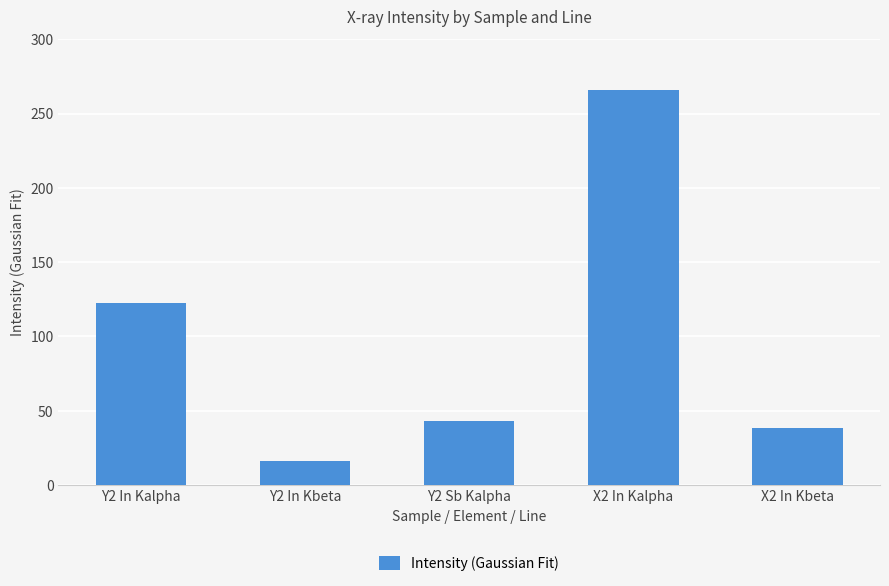

What is the value of the 1st bar from the left?

122.5